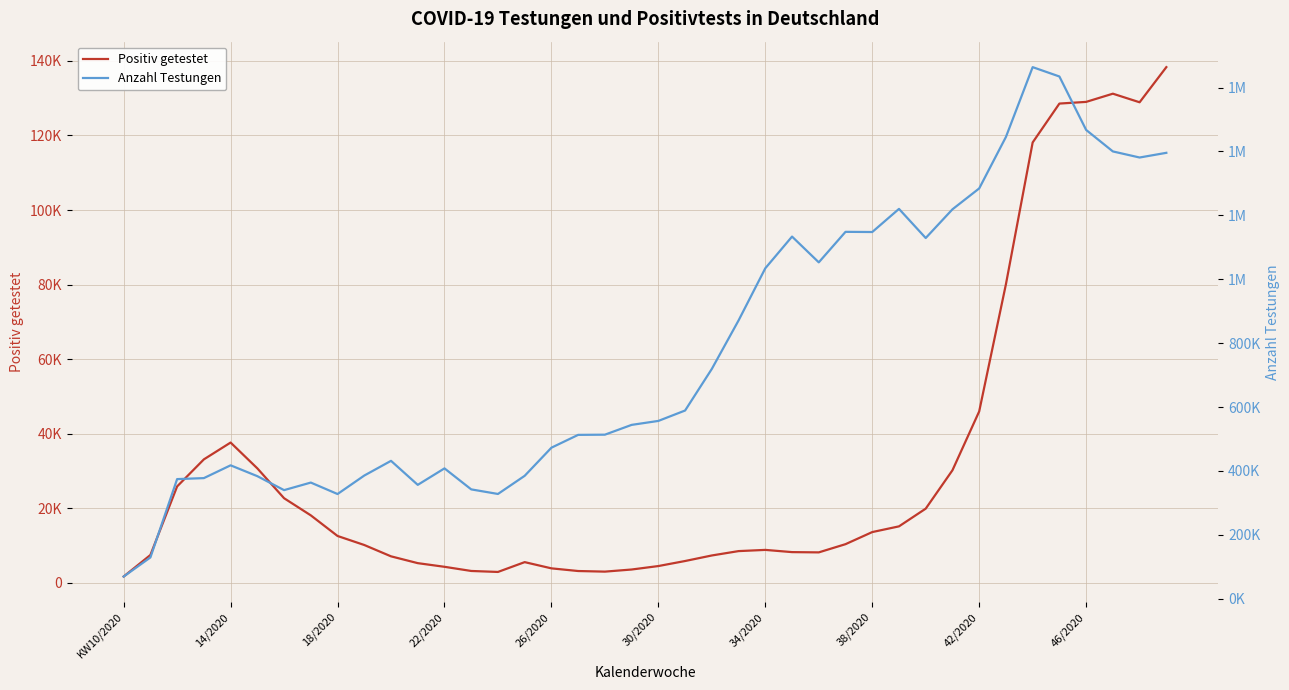

Between 12 and 17, which series saw the biggest shift?

Anzahl Testungen